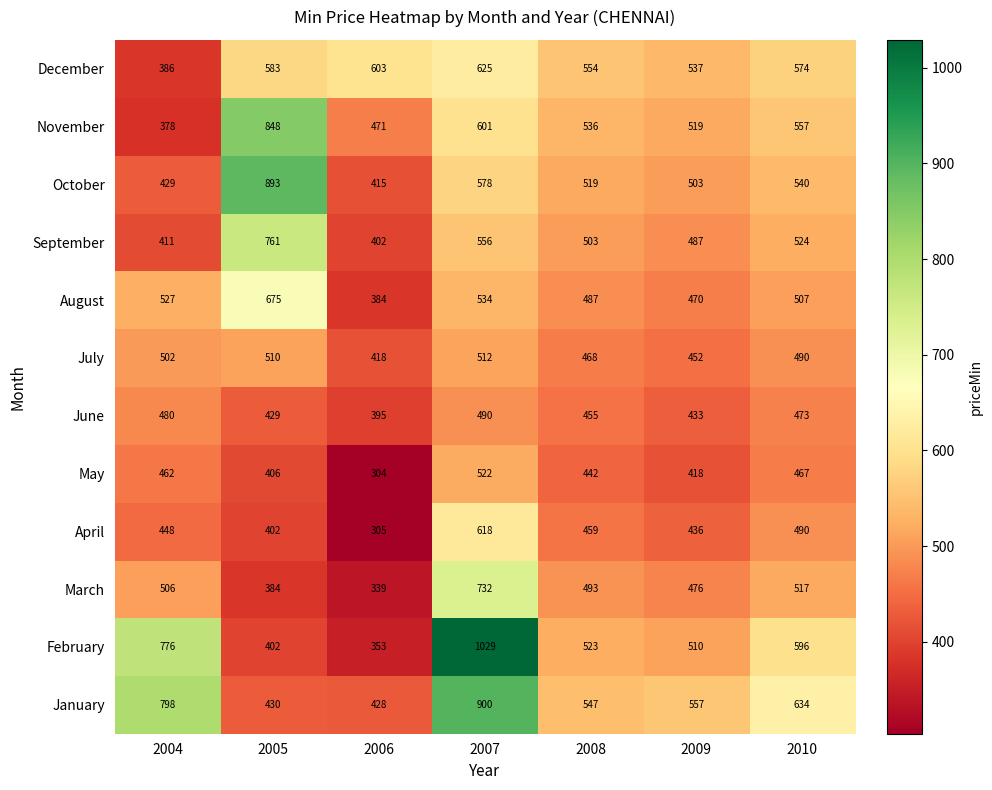

What is the total value across all series at 2004?

6103